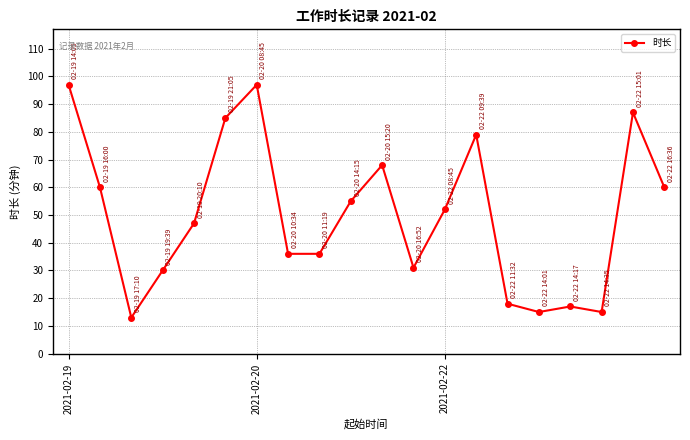

What is the smallest value displayed?

13